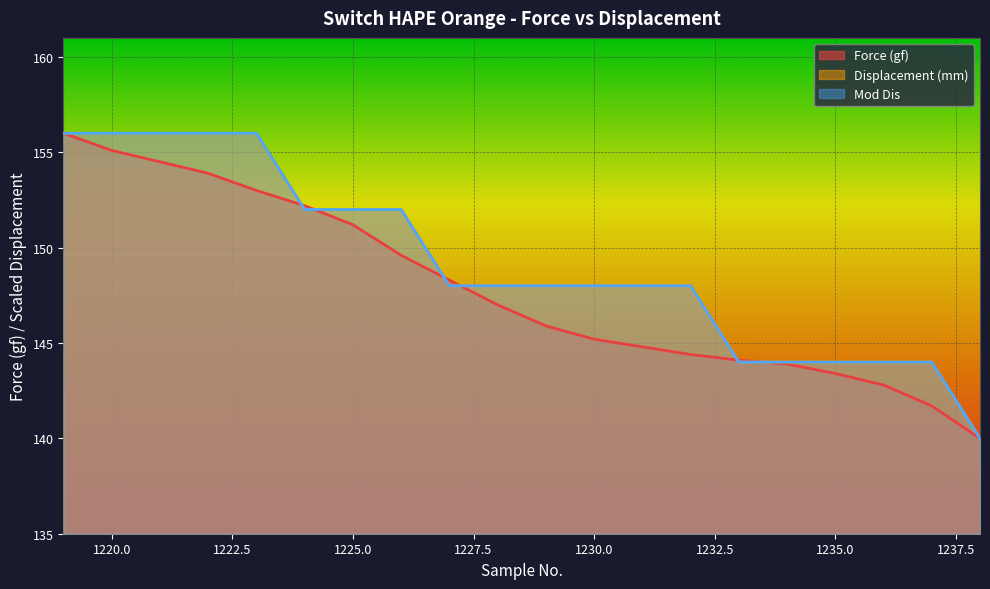

Does the chart display data point markers on the line(s)?

No